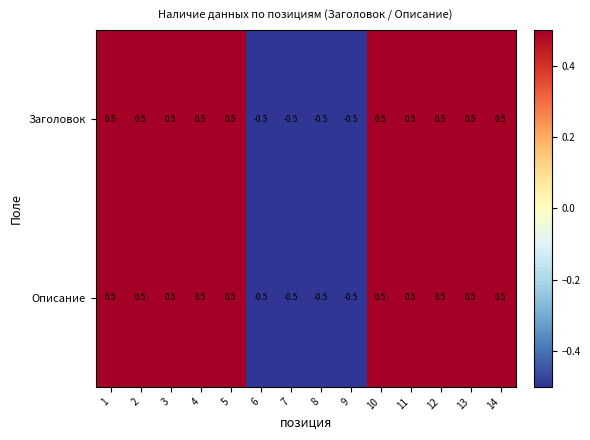

What is the greatest value displayed?

0.5